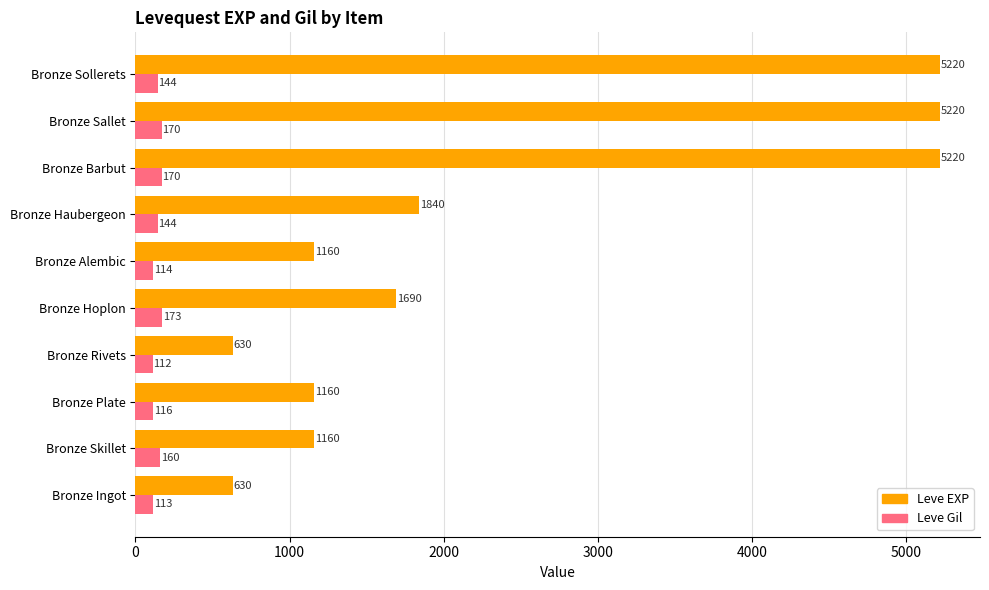

Count the number of categories in the chart.

10